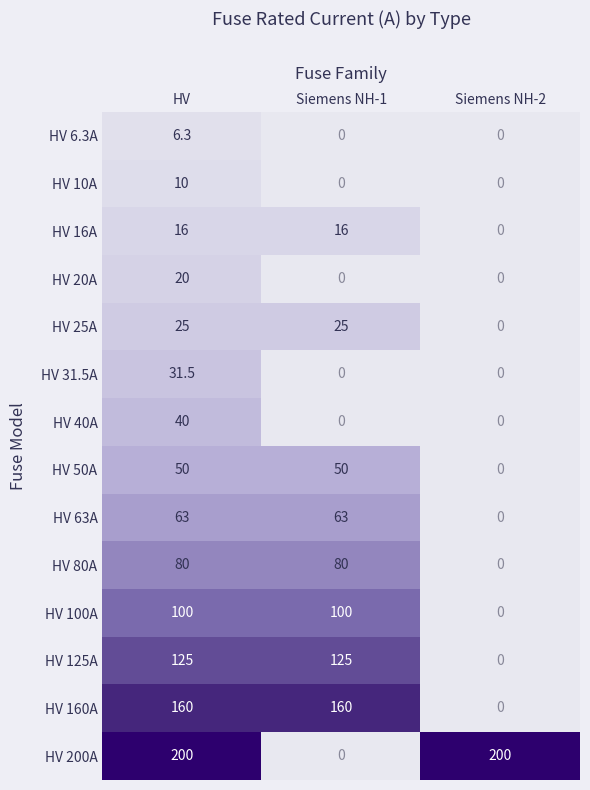

Which series has the widest spread of values?

HV 200A